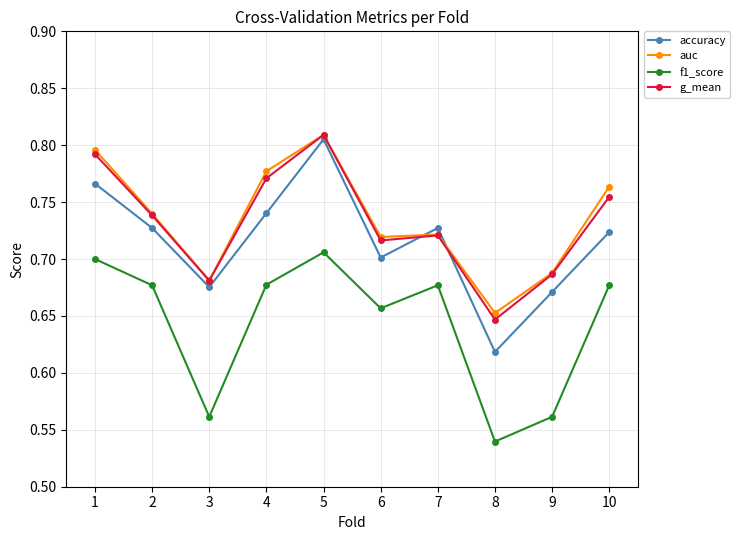

True or false: auc and f1_score intersect in this chart.

False